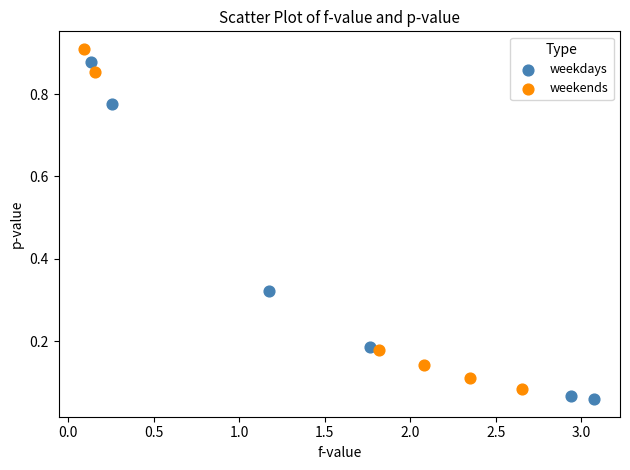

What are all the series names shown in the legend?

weekdays, weekends